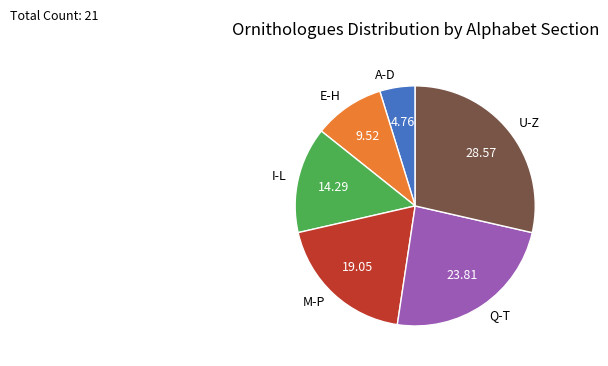

Is it true that M-P is 11% of the pie?

False